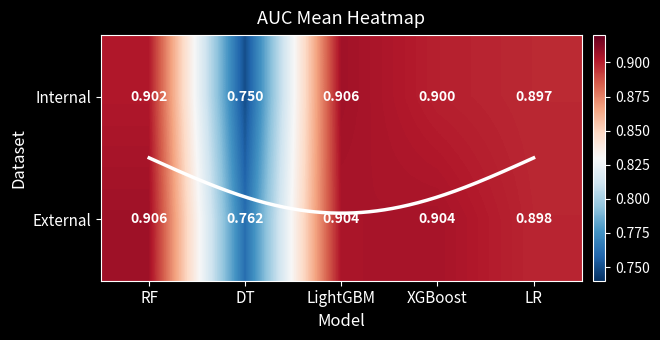

At which category is the sum across all series the highest?

LightGBM